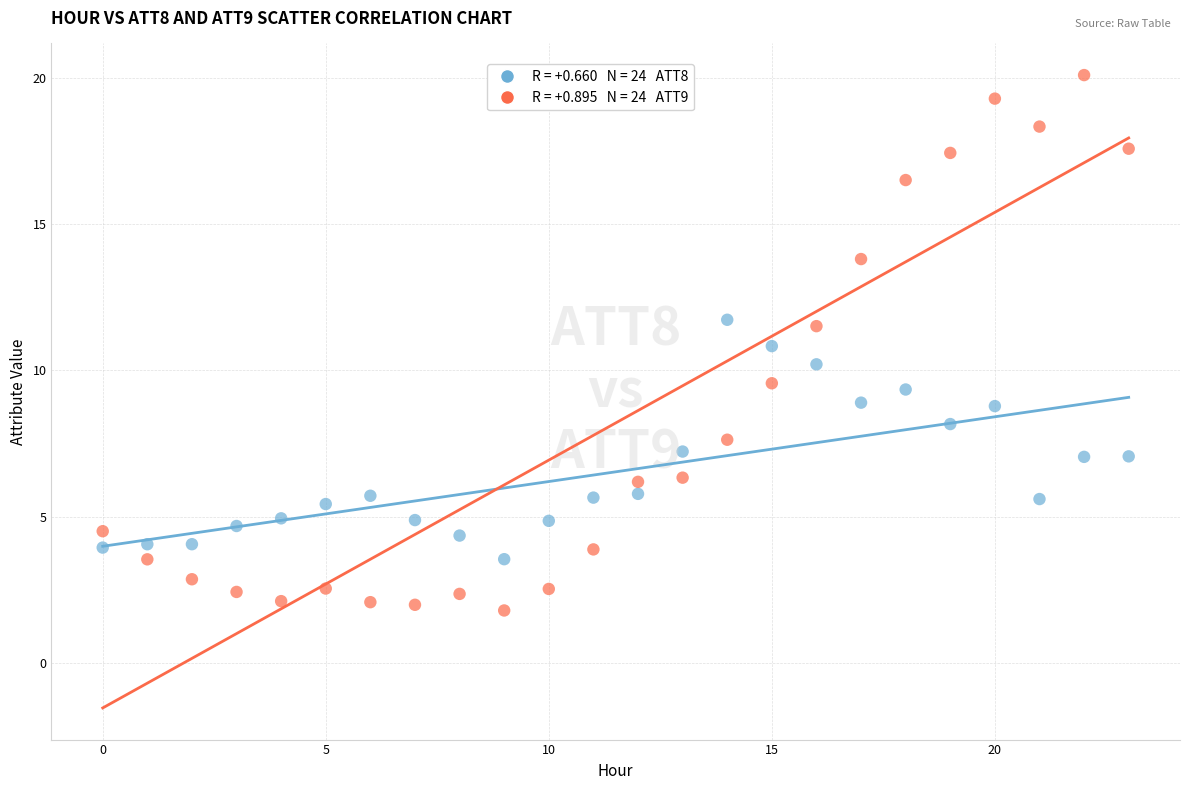

Across all data points, what is the range of Y values (max minus min)?

18.3